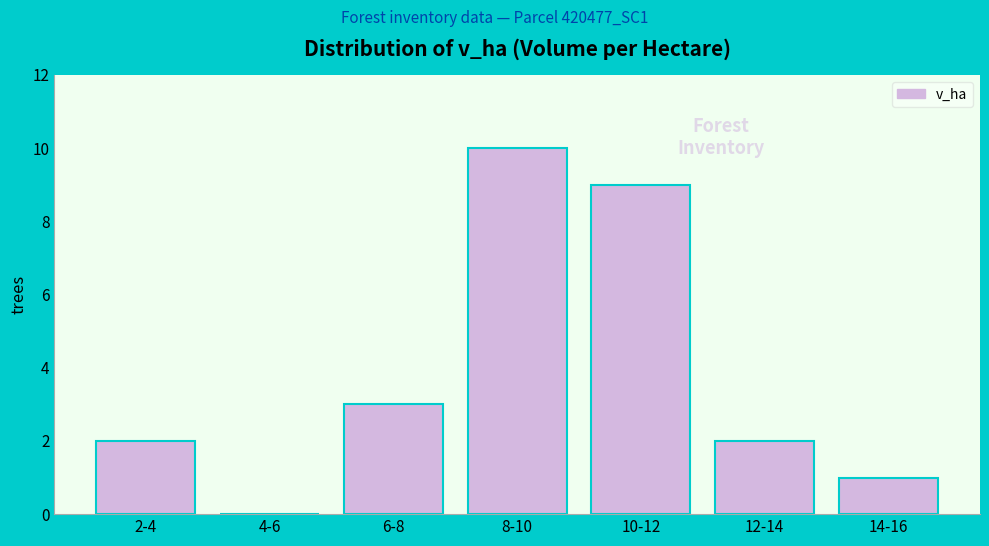

Reading right to left, what are all the values shown in this chart?

14-16=1	12-14=2	10-12=9	8-10=10	6-8=3	4-6=0	2-4=2